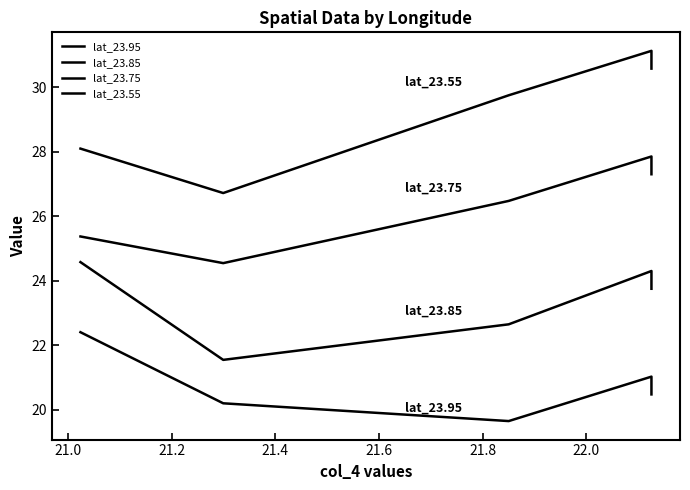

True or false: lat_23.55 and lat_23.85 cross at least once.

False